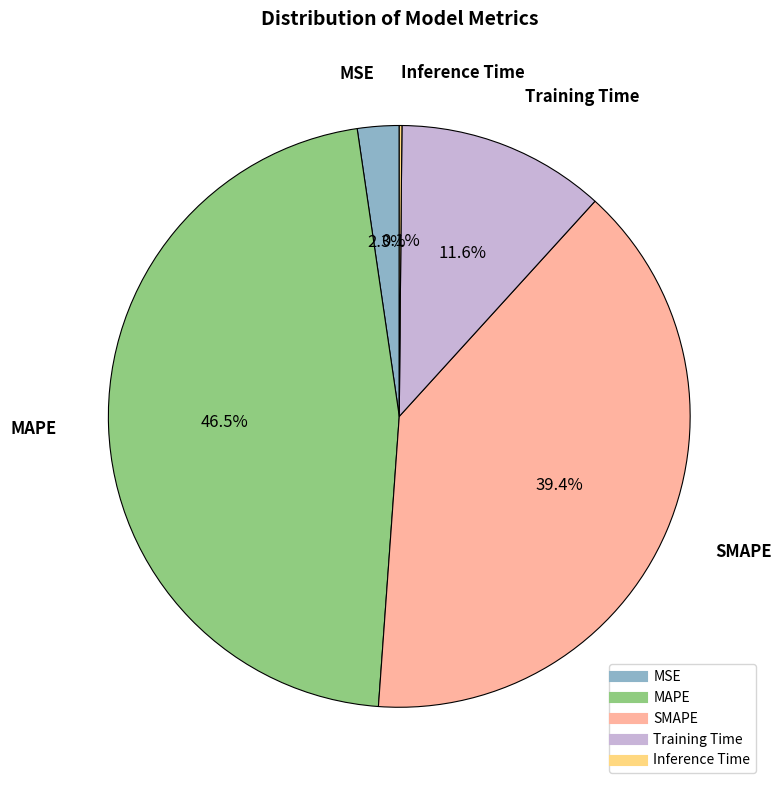

Is there a majority slice in this chart?

No